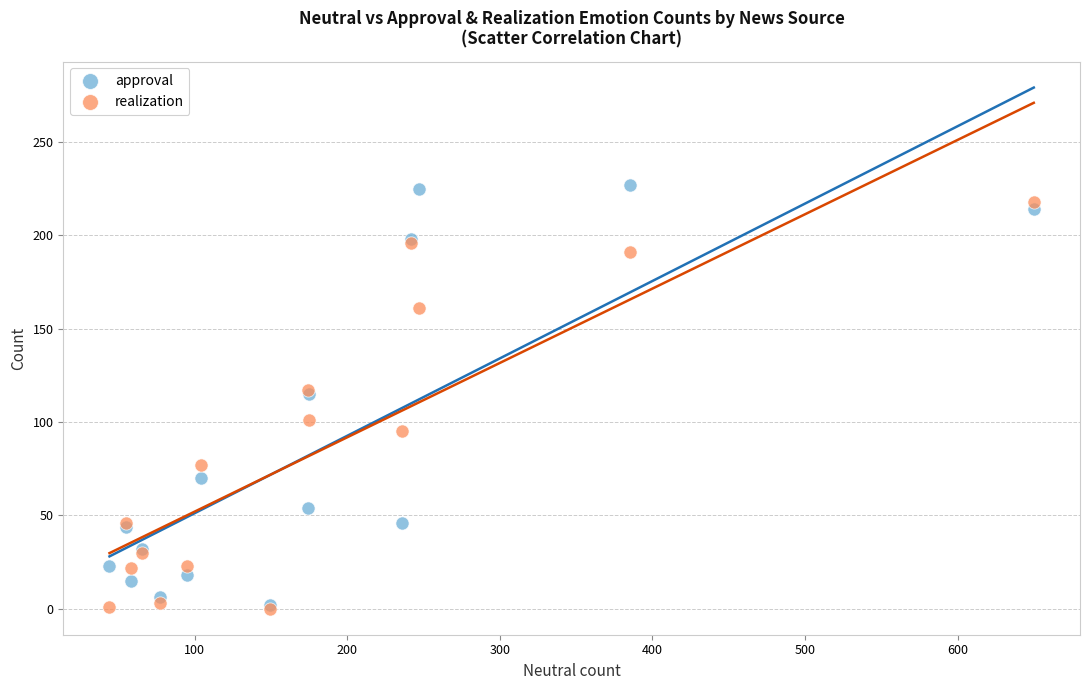

What are all the series names shown in the legend?

approval, realization